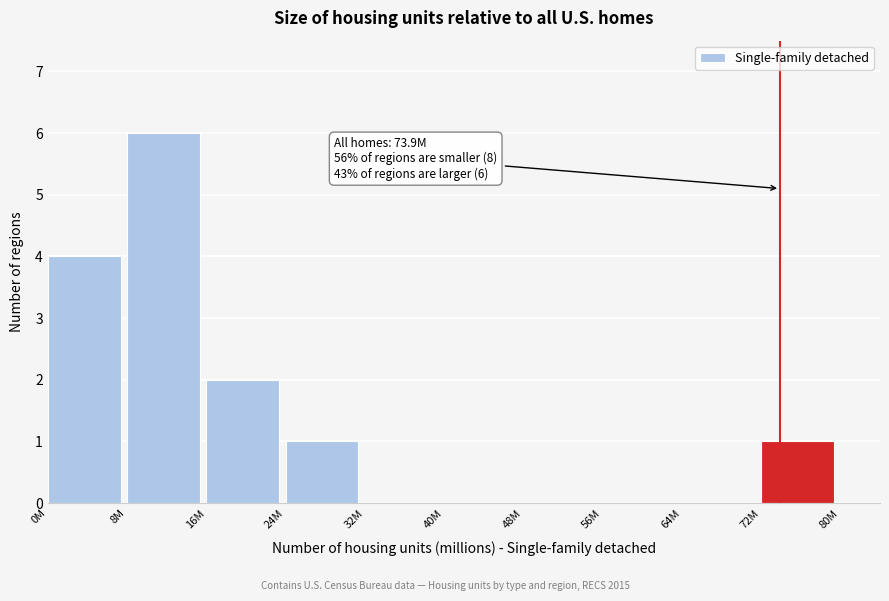

Reading left to right, list all the values displayed in this chart.

0M=4	8M=6	16M=2	24M=1	32M=0	40M=0	48M=0	56M=0	64M=0	72M=1	80M=0